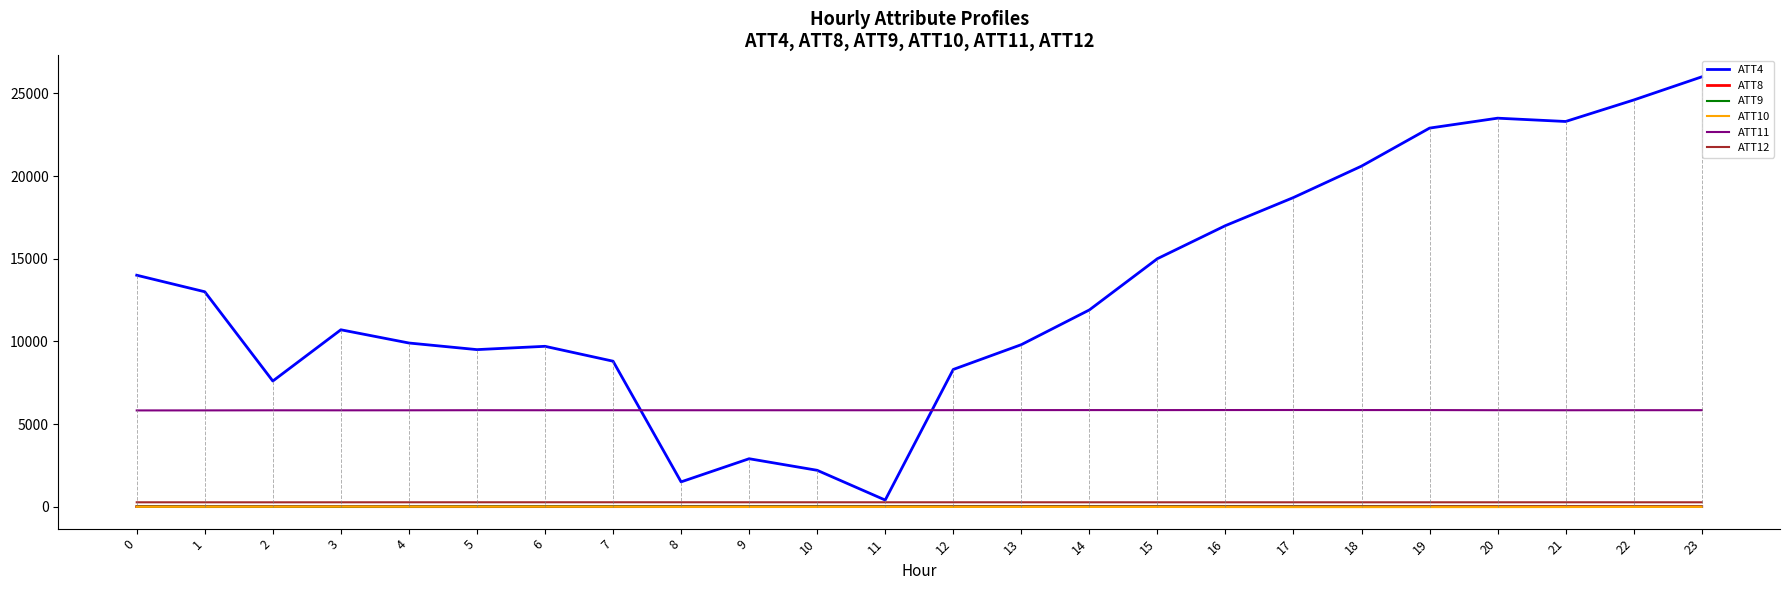

Which series has the largest range (max minus min)?

ATT4